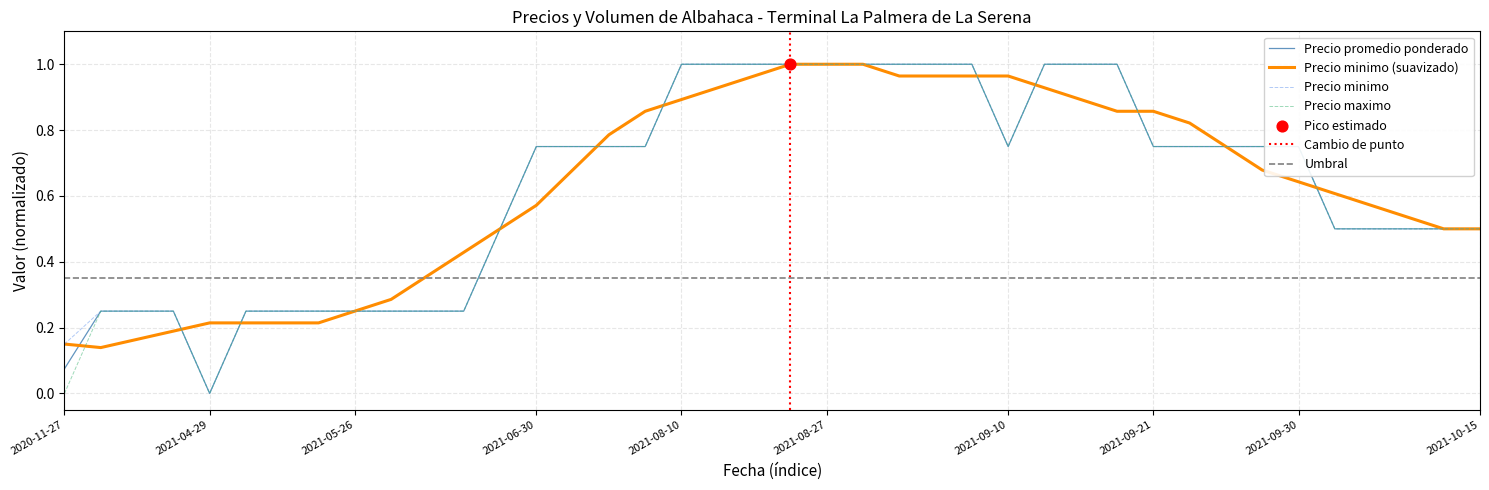

At which category is the sum across all series the highest?

2021-08-10